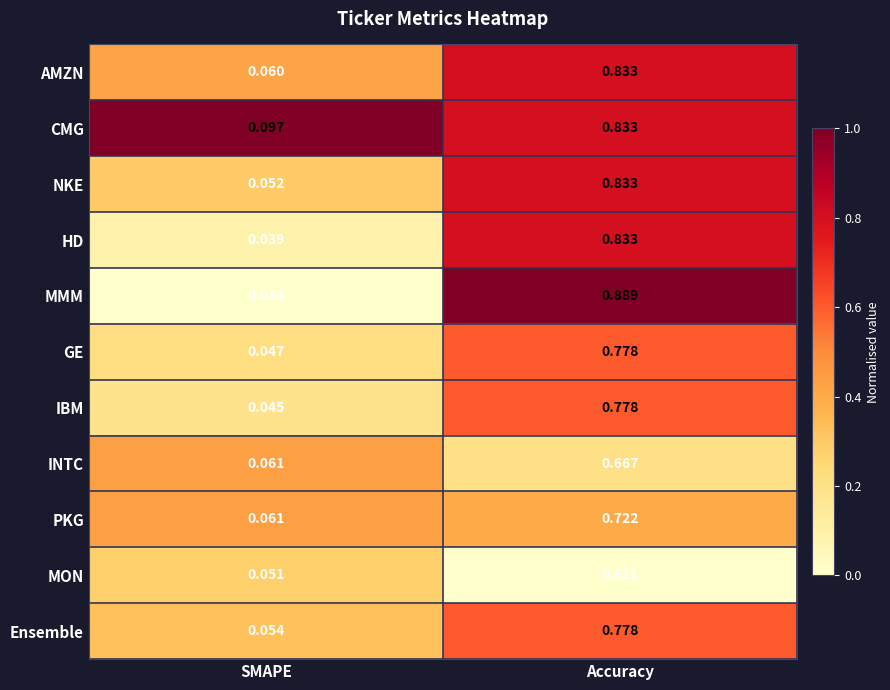

Which series has the largest total across all categories?

CMG